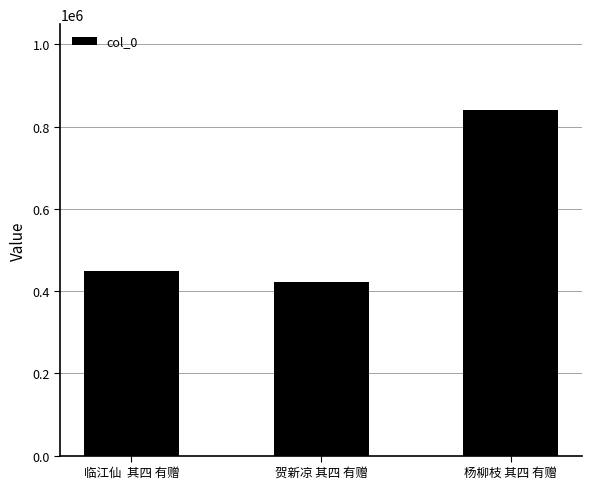

Reading left to right, list all the values displayed in this chart.

临江仙  其四 有赠=449632	贺新凉 其四 有赠=421064	杨柳枝 其四 有赠=839228